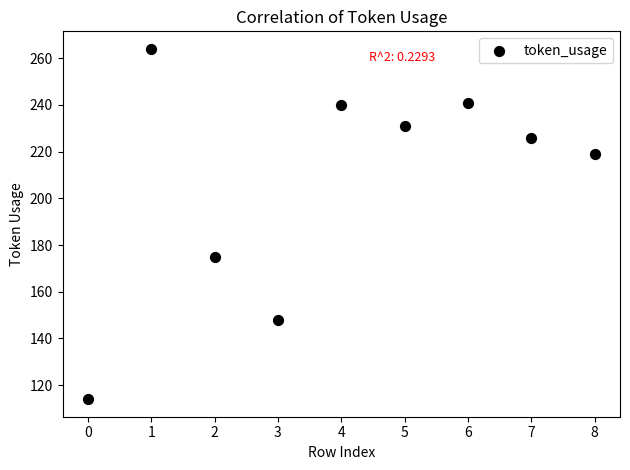

What is the range of Y values (max minus min)?

150